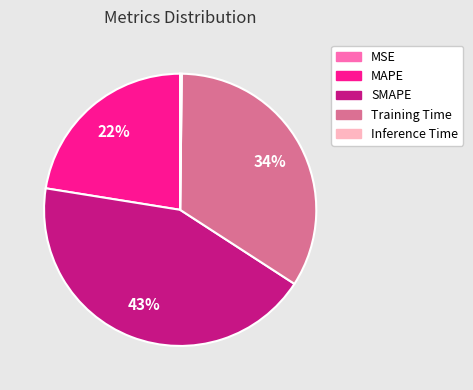

The SMAPE slice represents 35% of the pie. True or false?

False